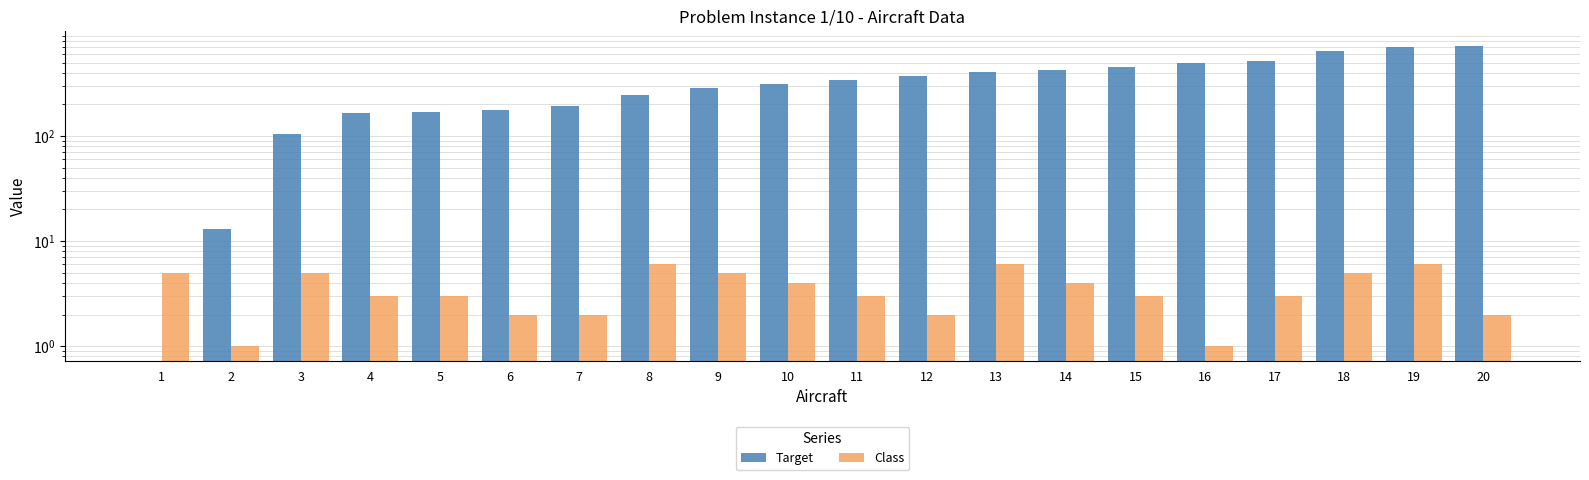

At which category is the sum across all series the highest?

20